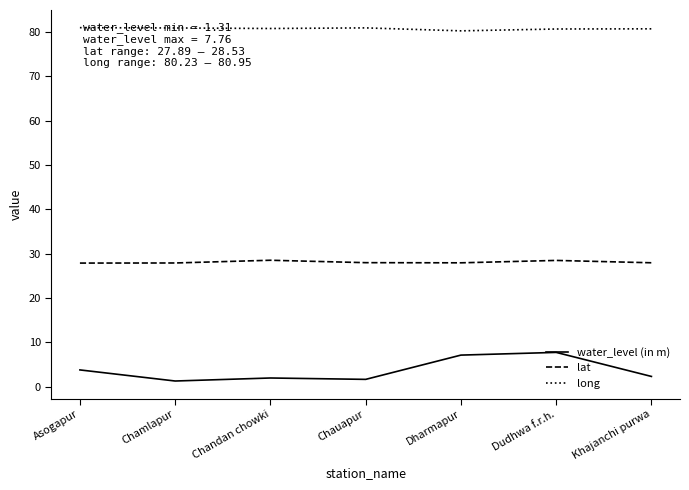

True or false: lat and water_level (in m) cross at least once.

False